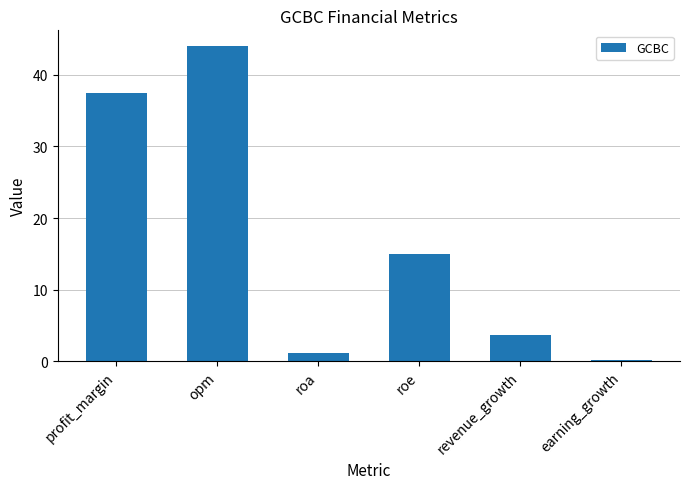

Reading left to right, transcribe all the data shown in this chart.

37.5	44.0	1.2	15.0	3.6	0.2